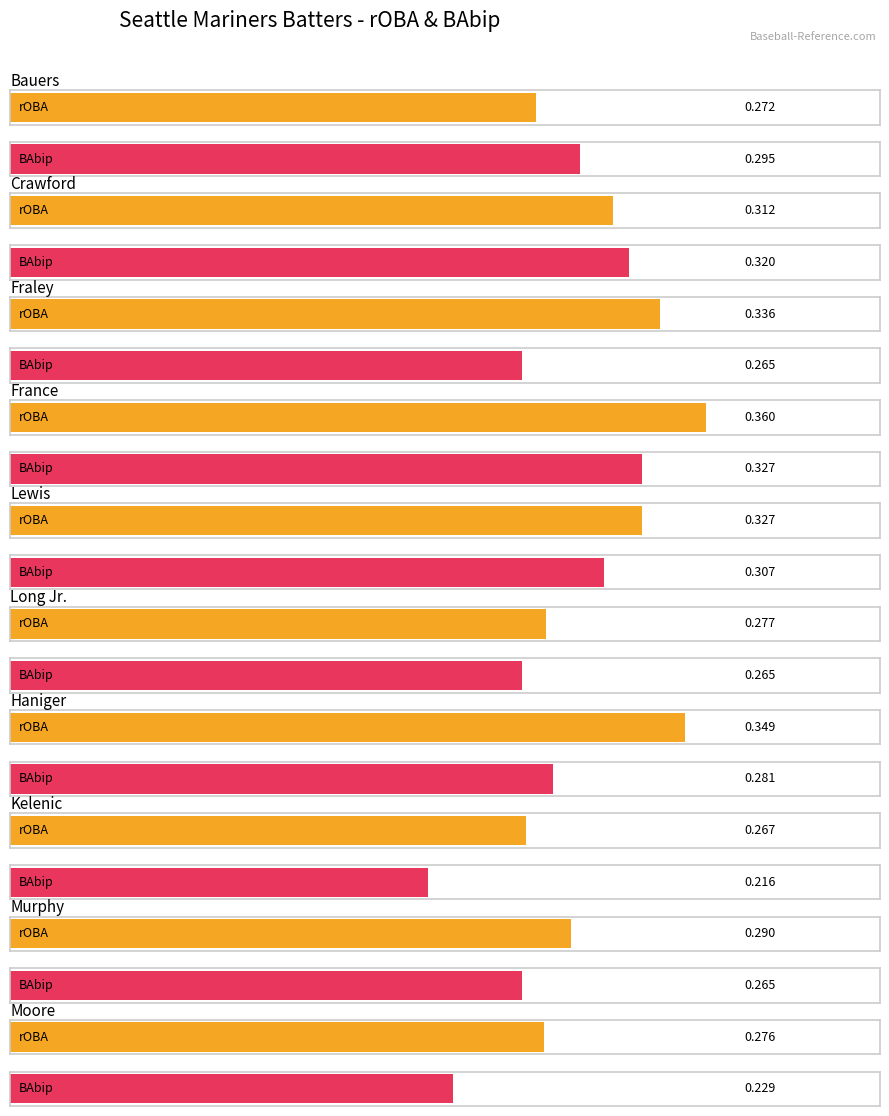

Between Bauers and Lewis, which is larger?

Lewis